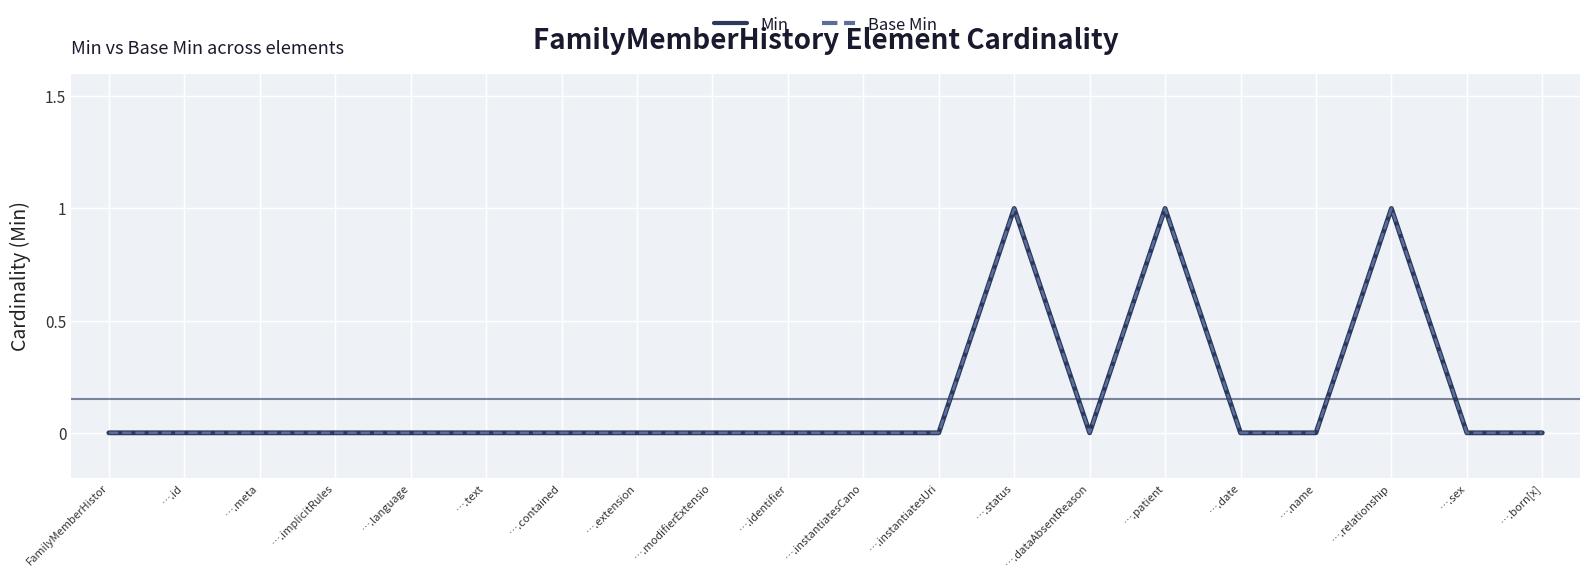

True or false: Min and Base Min intersect in this chart.

False